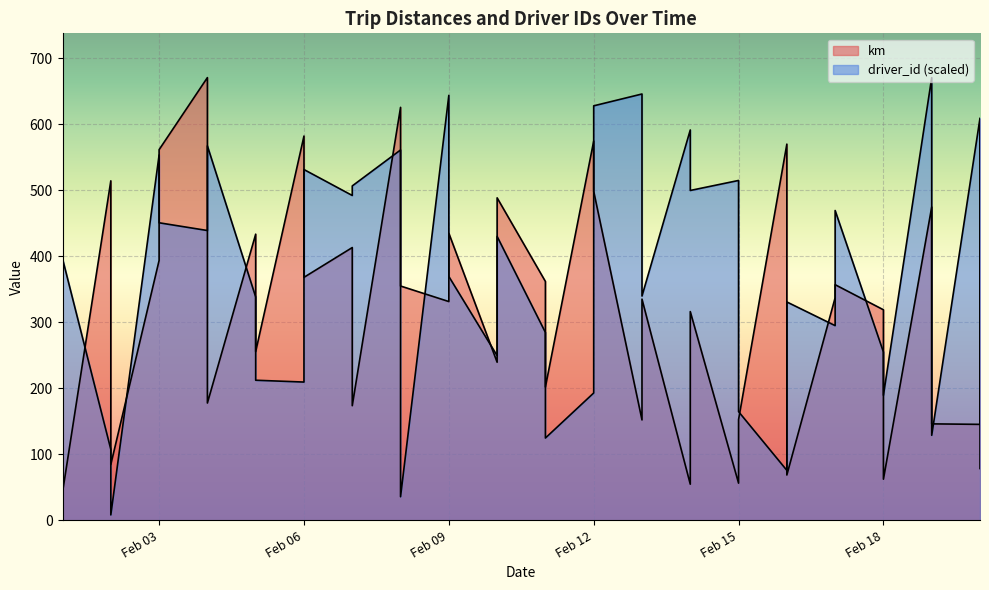

Reading right to left, transcribe all the data shown in this chart.

km: 2015-02-20=607.1	2015-02-20=145.4	2015-02-19=146.2	2015-02-19=474.5	2015-02-18=62.4	2015-02-18=318.9	2015-02-17=356.9	2015-02-17=337.2	2015-02-16=68.7	2015-02-16=569.8	2015-02-15=152.7	2015-02-15=56.4	2015-02-14=316.2	2015-02-14=54.8	2015-02-13=335.0	2015-02-13=152.1	2015-02-12=498.3	2015-02-12=574.4	2015-02-11=201.9	2015-02-11=361.8	2015-02-10=488.4	2015-02-10=239.5	2015-02-09=434.8	2015-02-09=331.4	2015-02-08=354.9	2015-02-08=625.4	2015-02-07=173.7	2015-02-07=413.1	2015-02-06=368.0	2015-02-06=582.0	2015-02-05=255.6	2015-02-05=433.4	2015-02-04=177.7	2015-02-04=670.5	2015-02-03=561.4	2015-02-03=393.6	2015-02-02=84.6	2015-02-02=514.2	2015-02-01=42.5	2015-02-01=510.6
driver_id: 2015-02-20=78.6	2015-02-20=609.1	2015-02-19=128.9	2015-02-19=670.5	2015-02-18=189.5	2015-02-18=255.0	2015-02-17=469.2	2015-02-17=294.9	2015-02-16=330.7	2015-02-16=75.8	2015-02-15=164.7	2015-02-15=514.7	2015-02-14=499.6	2015-02-14=591.2	2015-02-13=339.7	2015-02-13=645.6	2015-02-12=627.7	2015-02-12=192.9	2015-02-11=124.7	2015-02-11=284.6	2015-02-10=430.0	2015-02-10=249.4	2015-02-09=369.3	2015-02-09=643.6	2015-02-08=35.8	2015-02-08=560.9	2015-02-07=506.5	2015-02-07=492.0	2015-02-06=531.3	2015-02-06=209.5	2015-02-05=212.2	2015-02-05=338.3	2015-02-04=567.1	2015-02-04=438.9	2015-02-03=450.6	2015-02-03=553.3	2015-02-02=8.3	2015-02-02=107.5	2015-02-01=396.2	2015-02-01=460.3